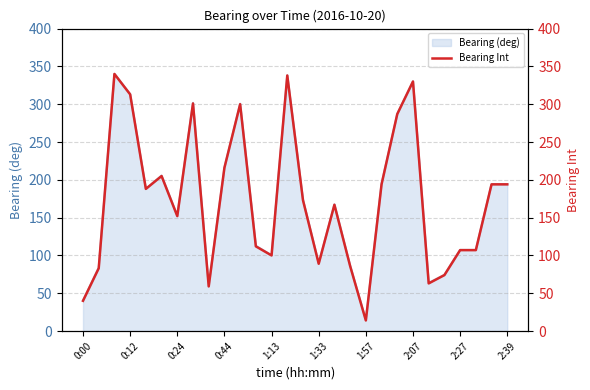

Is it true that Bearing (deg) equals 100.2 at 1:13?

True